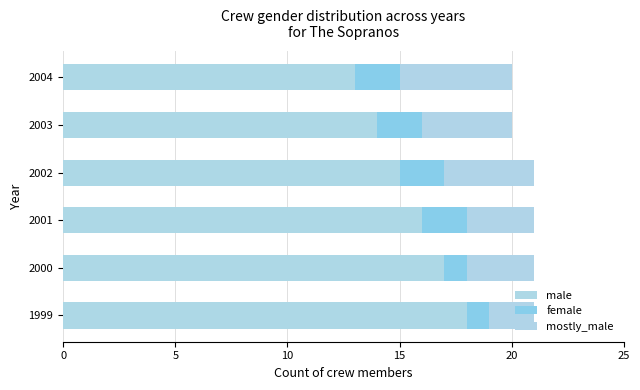

Which series has the widest spread of values?

male